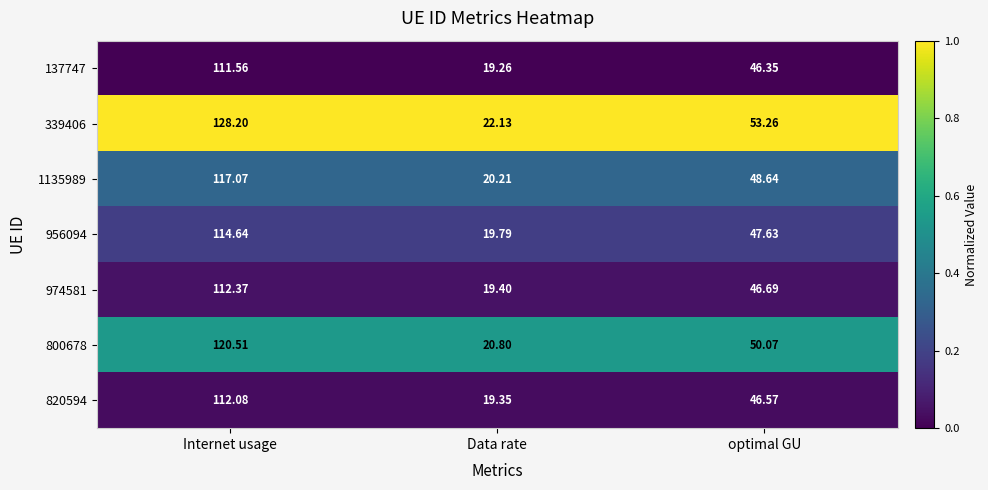

Which label corresponds to the smallest value in the chart?

Data rate